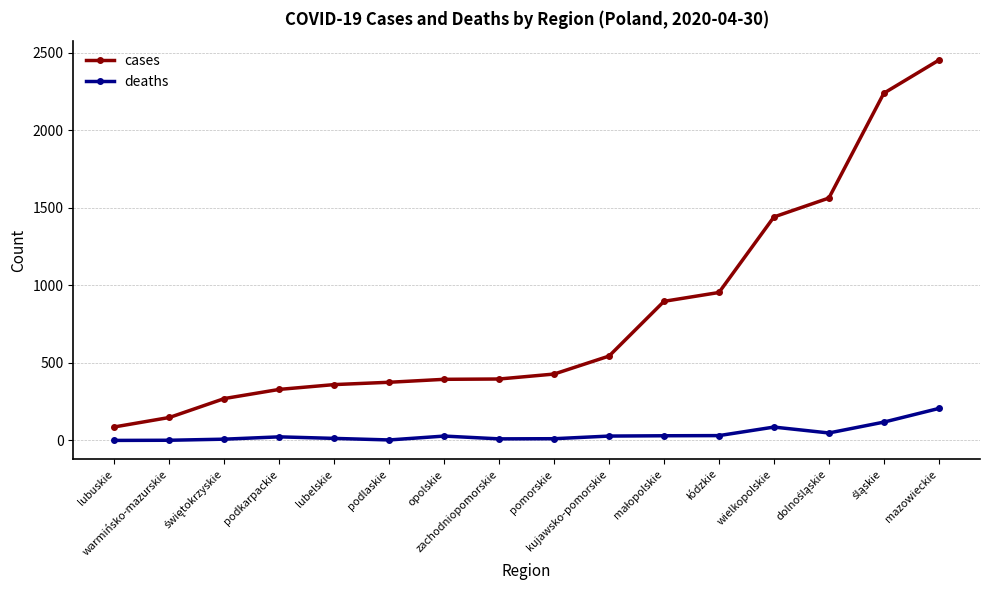

True or false: cases has more than 2 points higher than both neighbors.

False